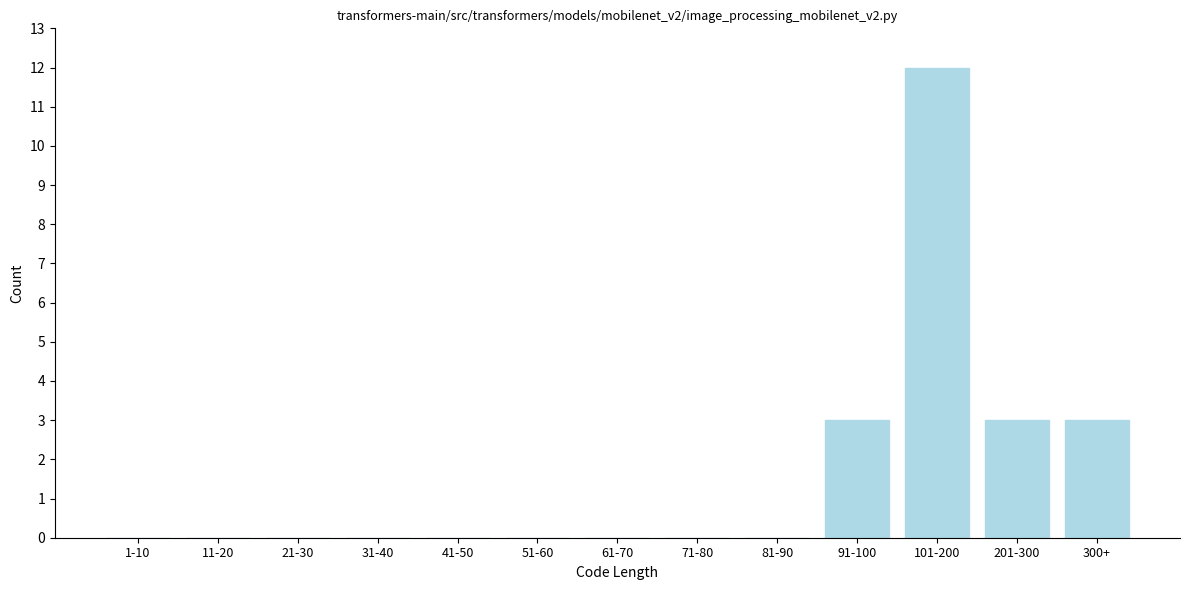

Reading left to right, transcribe all the data shown in this chart.

1-10=0	11-20=0	21-30=0	31-40=0	41-50=0	51-60=0	61-70=0	71-80=0	81-90=0	91-100=3	101-200=12	201-300=3	300+=3